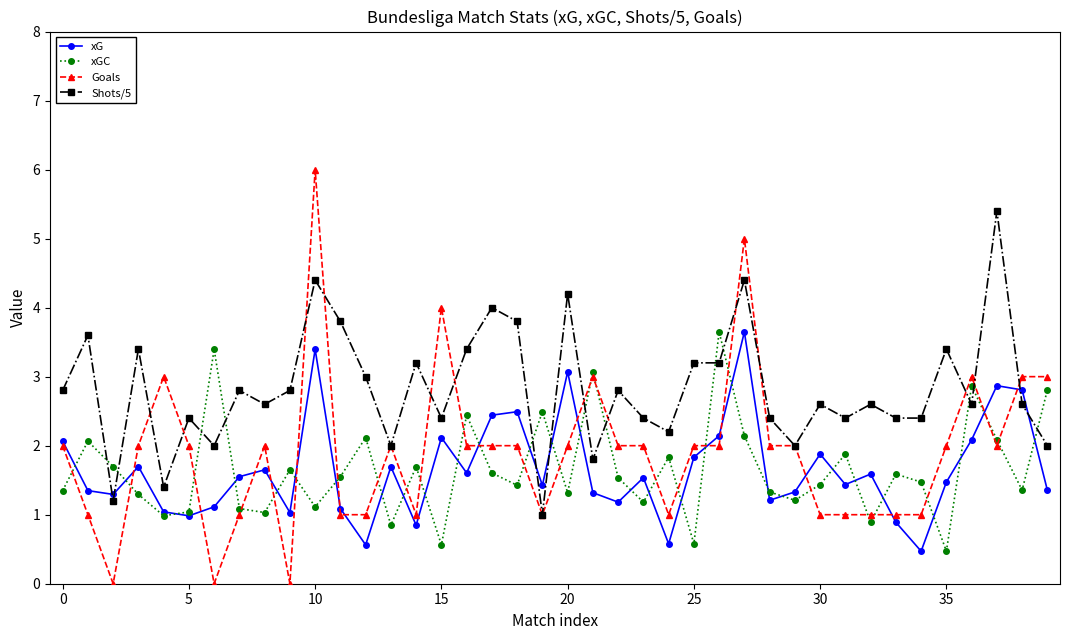

What is the maximum value shown in the chart?

6.0